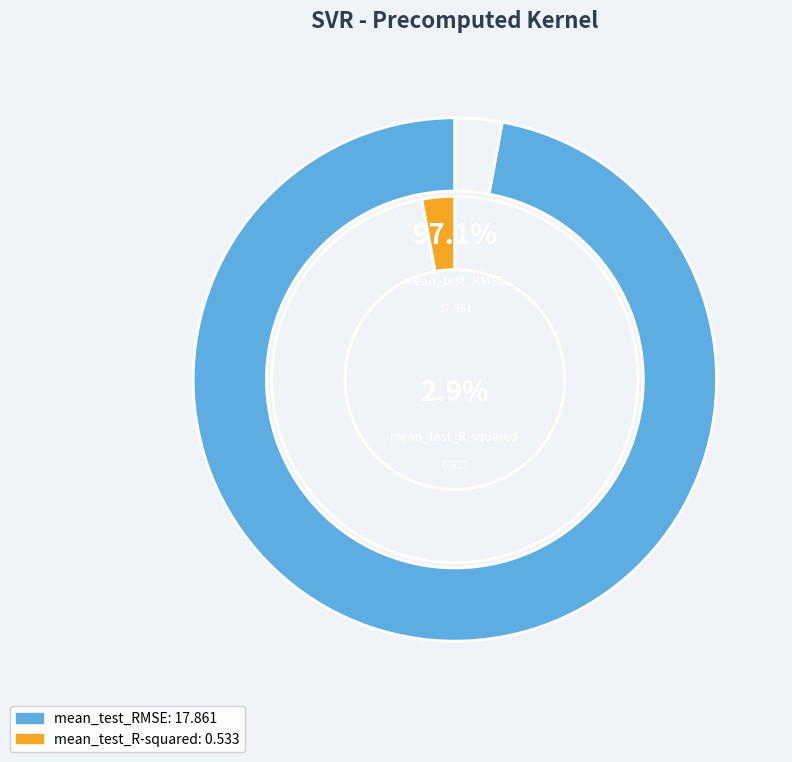

Rank the categories by value from highest to lowest.

mean_test_RMSE, mean_test_R-squared